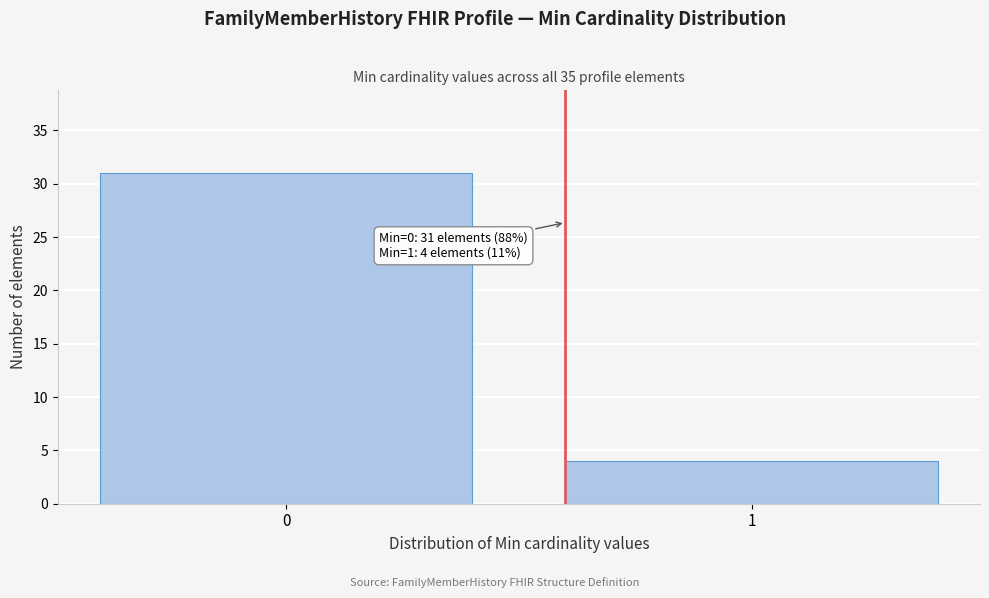

Reading right to left, transcribe all the data shown in this chart.

1=4	0=31